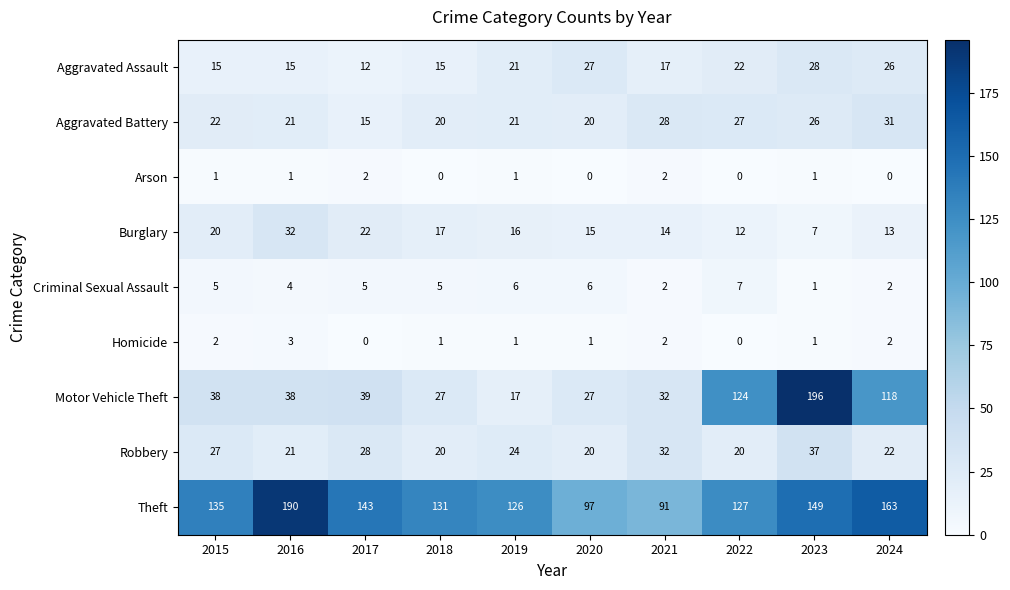

What is the average value of the Aggravated Assault series?

20